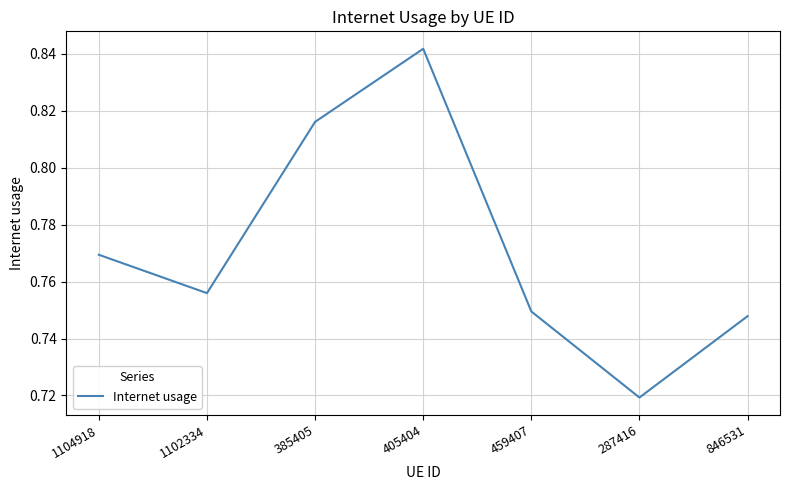

At which category does the data reach its first local valley?

1102334